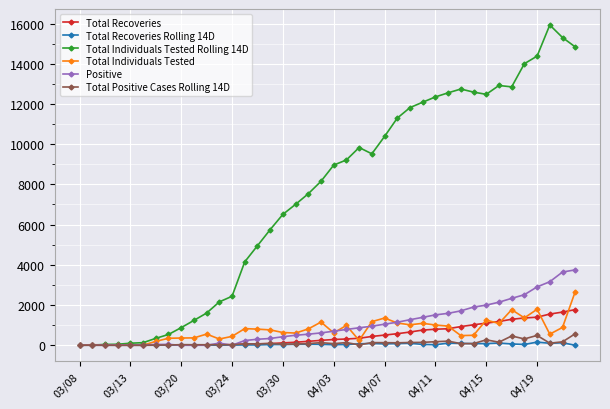

At how many categories does at least one series exceed 8346?

20